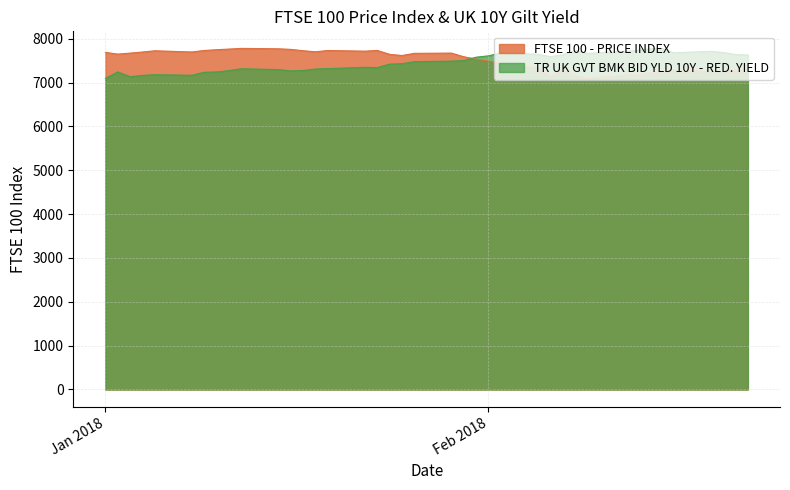

At which category is the sum across all series the highest?

2018-01-29